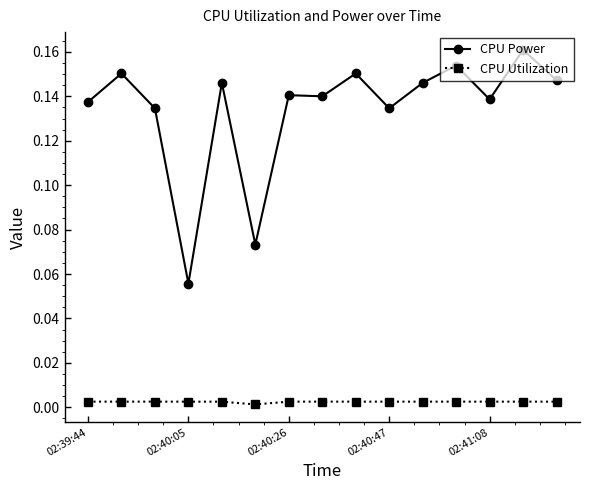

True or false: CPU Utilization has more than 1 points higher than both neighbors.

True